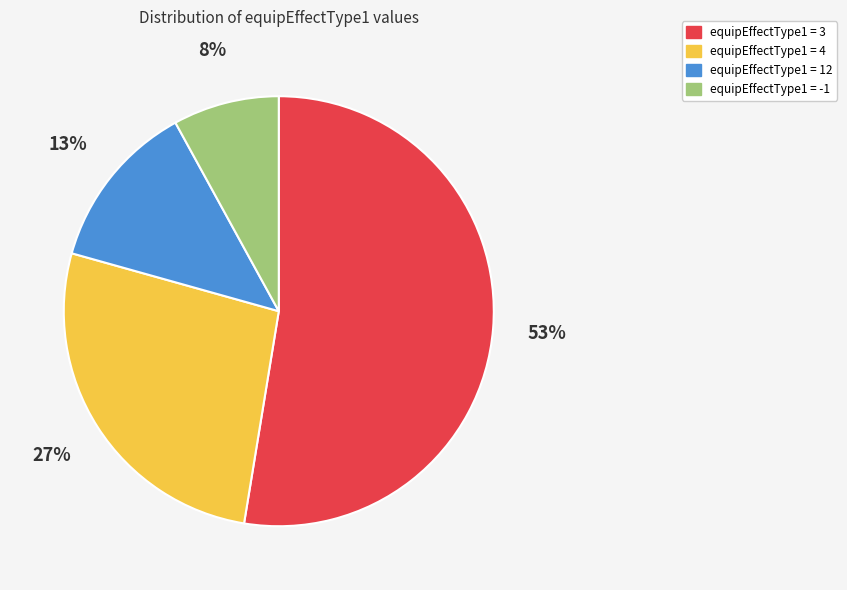

How many segments does this pie chart have?

4